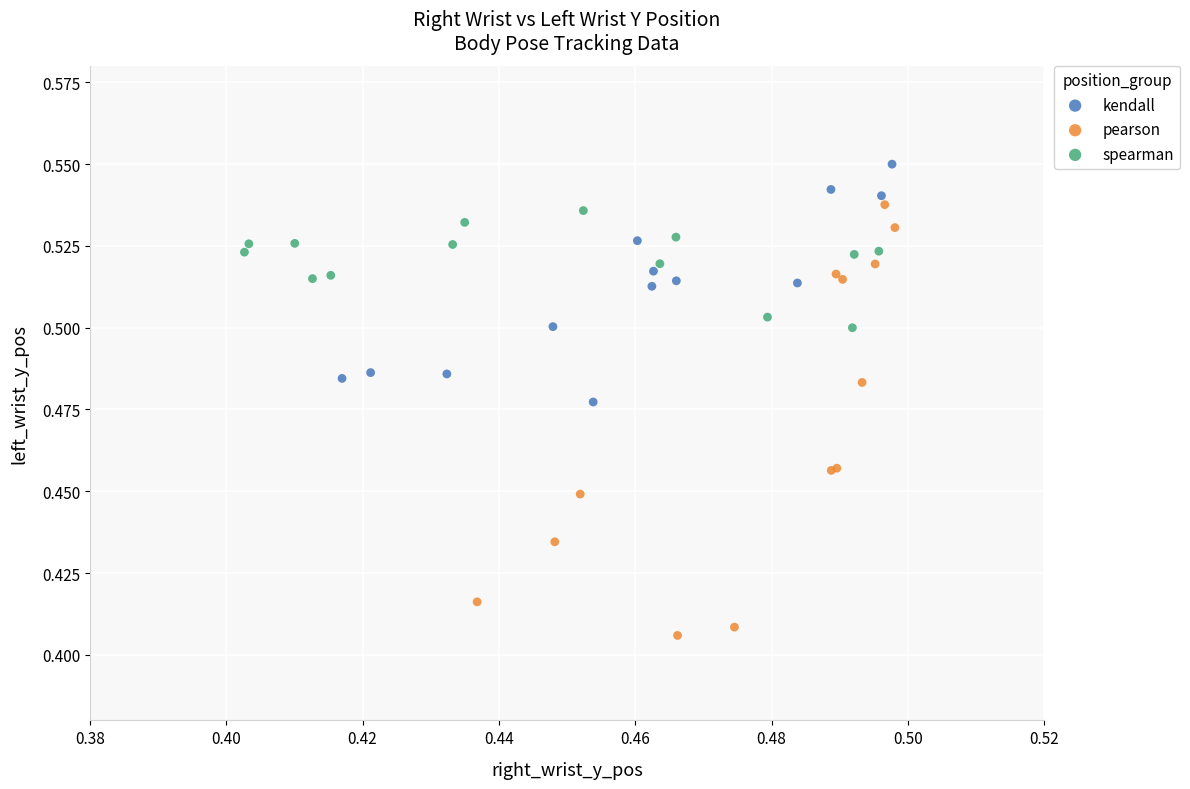

Which series contains the highest Y value?

kendall